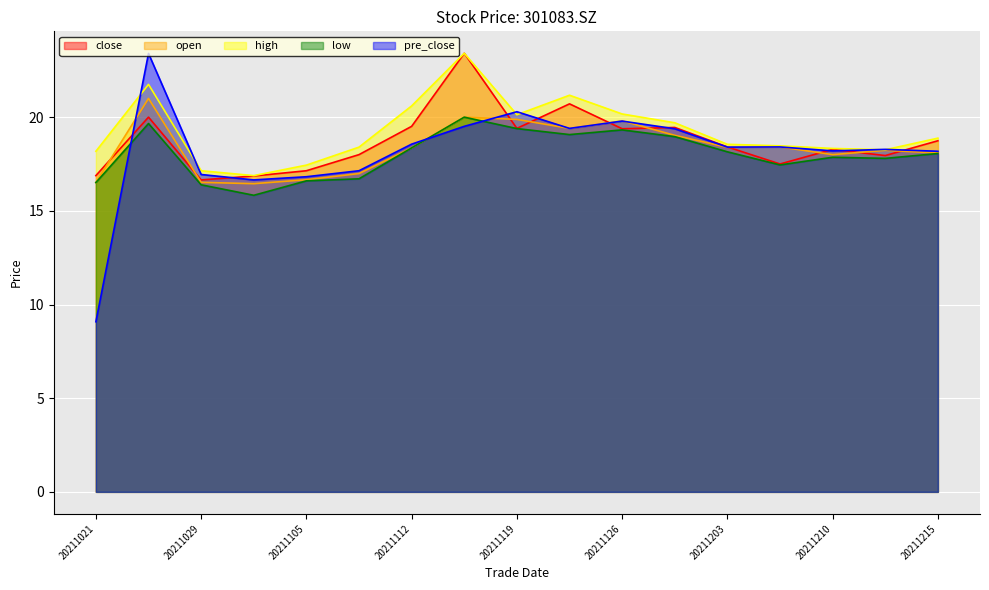

What is the minimum value for low?

15.8